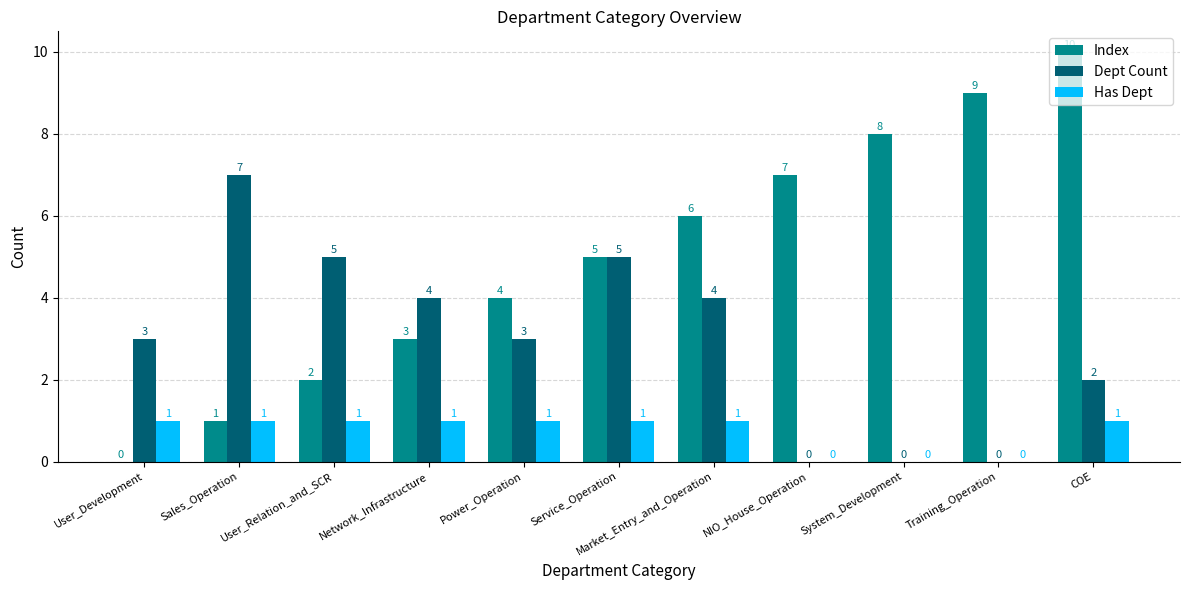

At which category is the sum across all series the highest?

COE